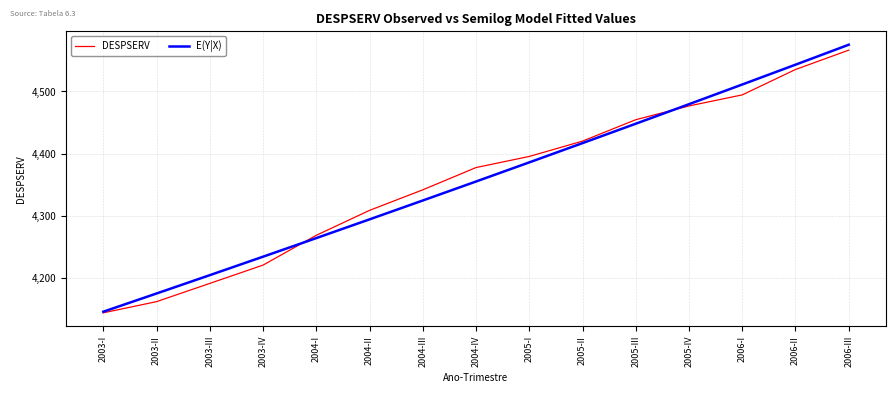

What is the difference between the highest and lowest values at 2005-III?

6.5